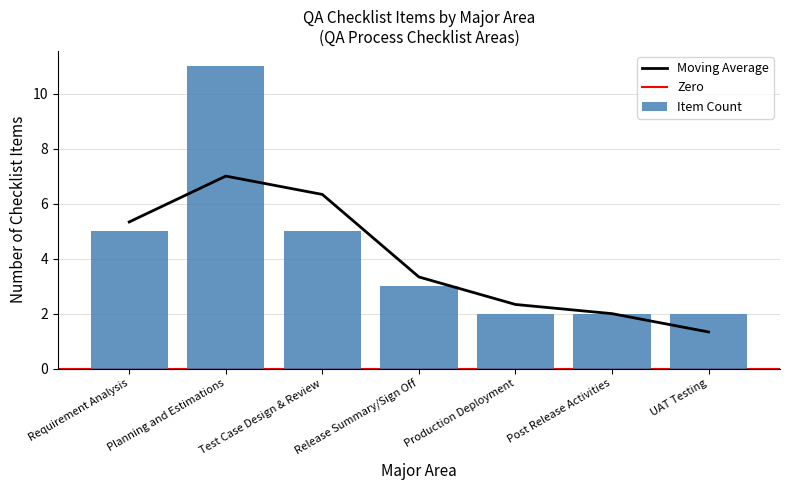

What is the average value?

4